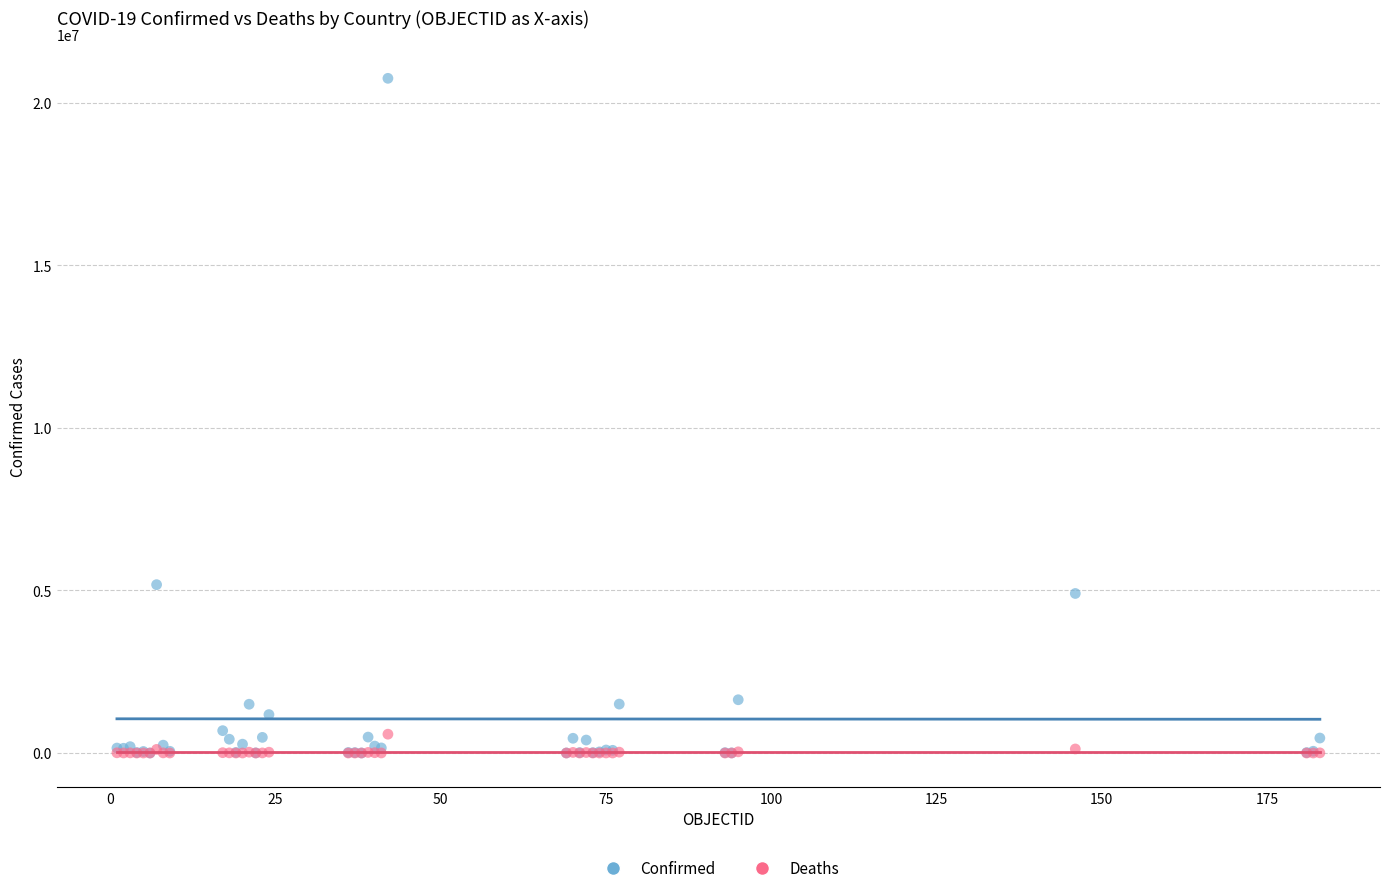

What are all the series names shown in the legend?

Confirmed, Deaths